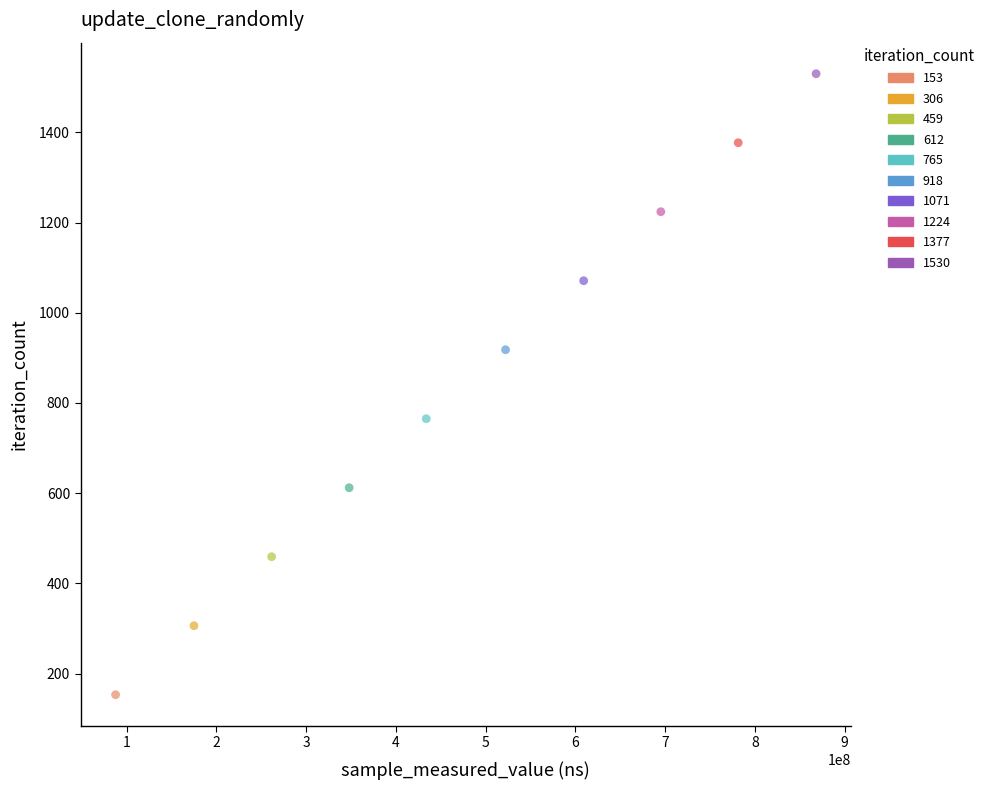

What is the average Y value?

842